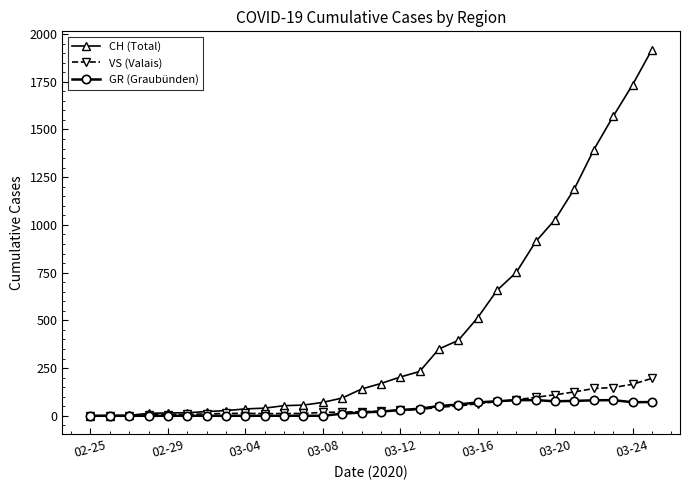

Rank the series by their maximum value, from lowest to highest.

GR (Graubünden), VS (Valais), CH (Total)